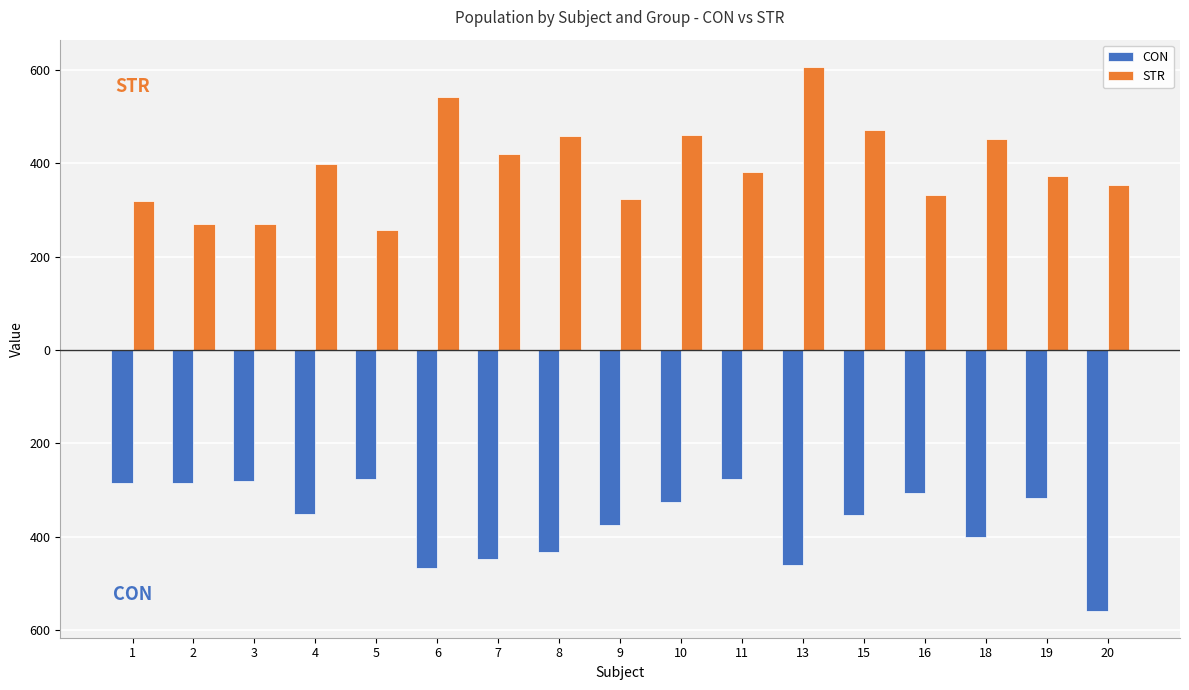

What are all the series names shown in the legend?

CON, STR